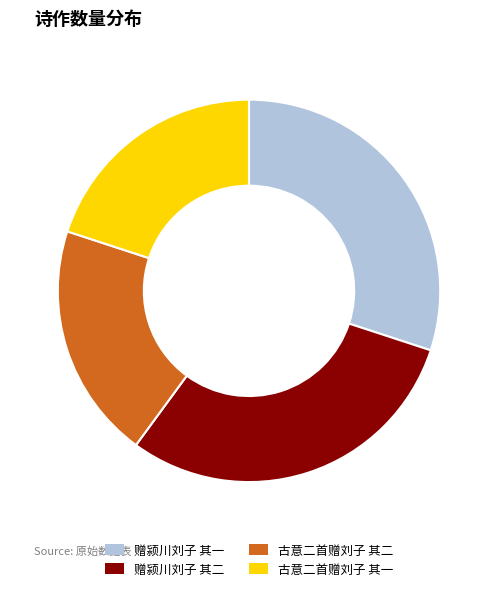

Is there any slice that represents more than half of the pie?

No